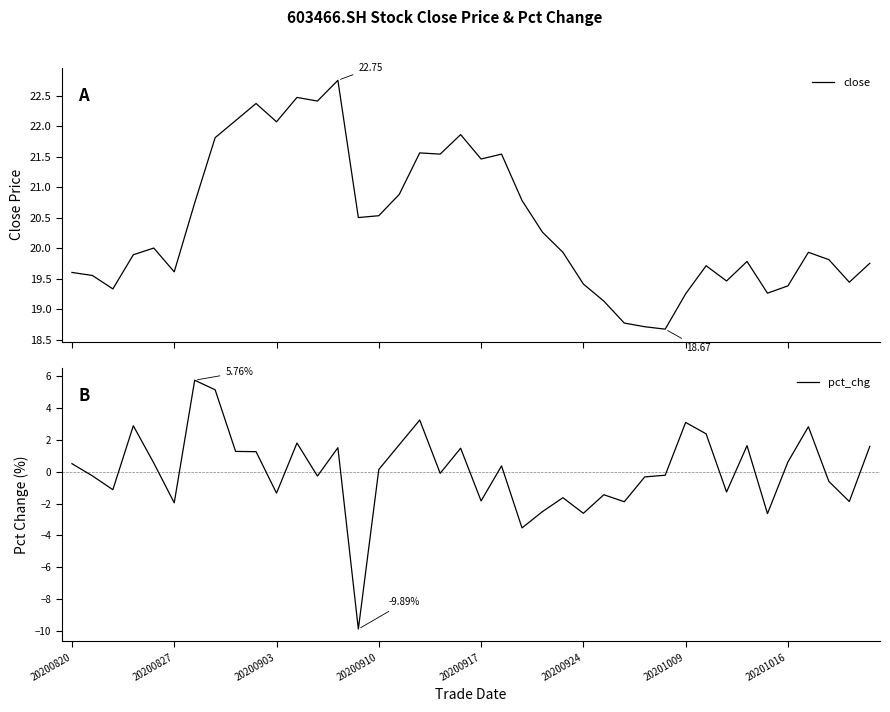

True or false: pct_chg and close intersect in this chart.

False